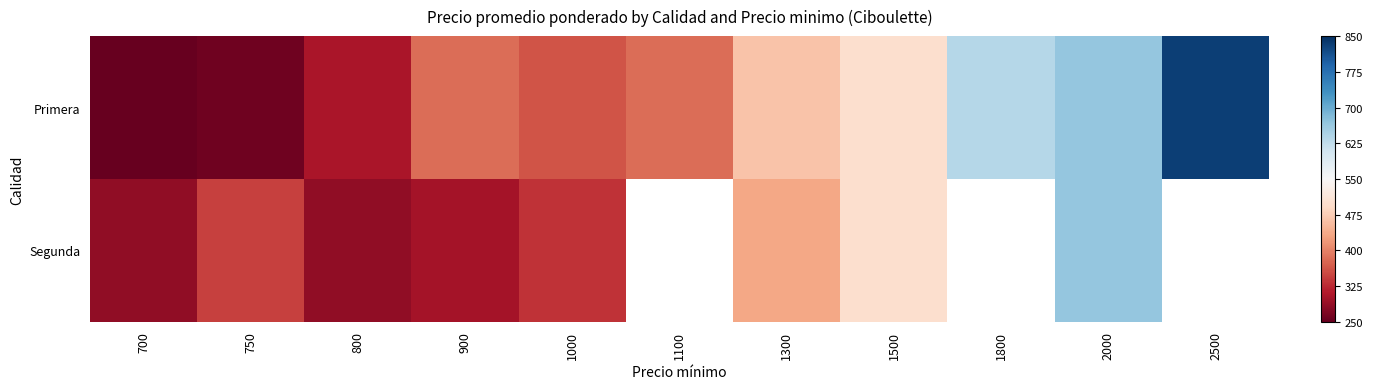

True or false: Primera has a value of -1.5 at 750.

False